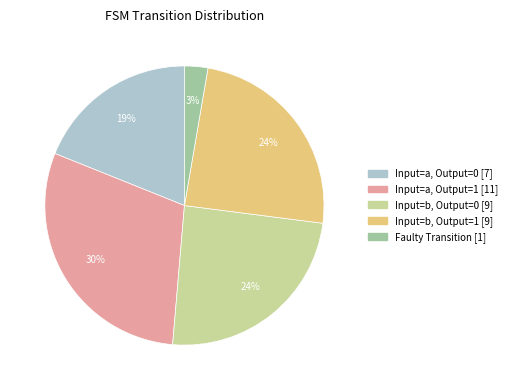

To the nearest percent, what is the average slice percentage?

20%